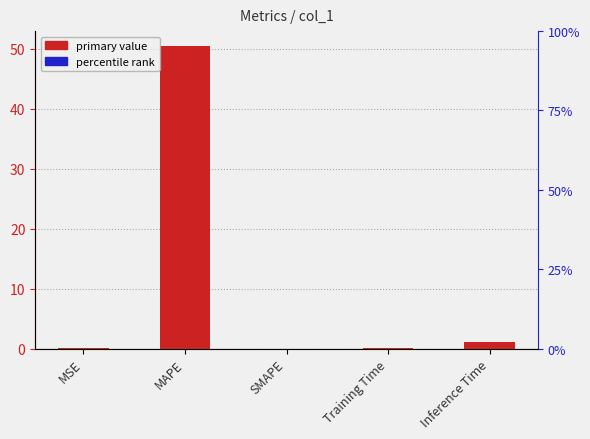

Reading left to right, extract all data points from this chart.

0.0	50.4	0.0	0.1	1.0